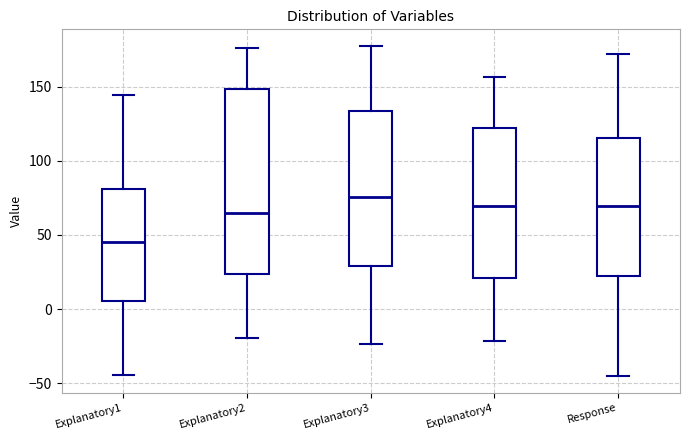

Where does the upper whisker of the box for Explanatory4 end on the y-axis? The values are not printed on the chart, so give them approximately, as read against the axis.

155